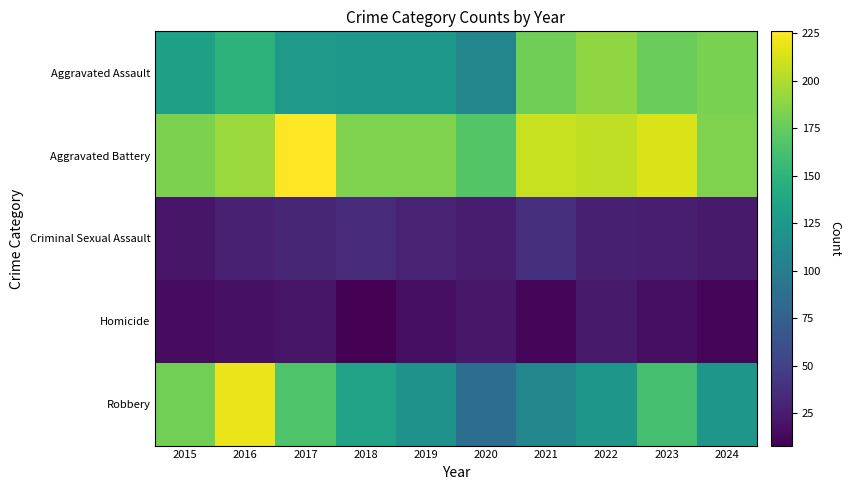

Reading left to right, list all the values displayed in this chart.

Aggravated Assault: 2015=132	2016=149	2017=126	2018=124	2019=124	2020=108	2021=179	2022=190	2023=176	2024=182
Aggravated Battery: 2015=183	2016=193	2017=226	2018=184	2019=184	2020=168	2021=208	2022=205	2023=214	2024=184
Criminal Sexual Assault: 2015=21	2016=28	2017=31	2018=35	2019=30	2020=25	2021=38	2022=27	2023=26	2024=24
Homicide: 2015=15	2016=18	2017=20	2018=8	2019=16	2020=22	2021=12	2022=24	2023=16	2024=11
Robbery: 2015=180	2016=220	2017=166	2018=134	2019=120	2020=87	2021=108	2022=123	2023=162	2024=123